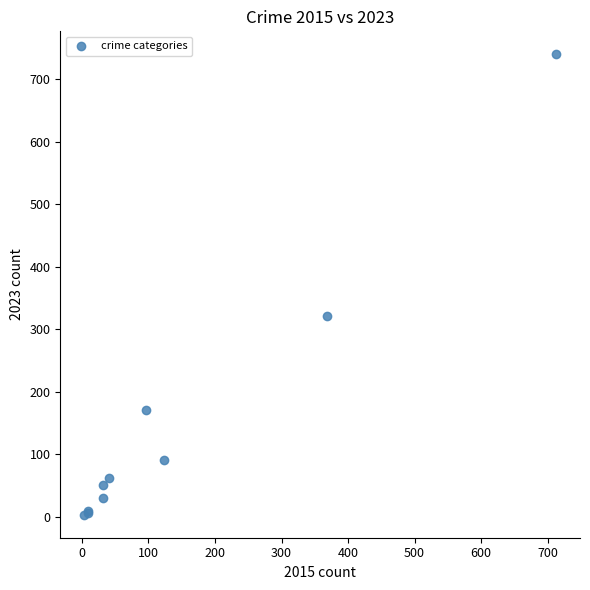

What Y value in the scatter plot is closest to 371?

321